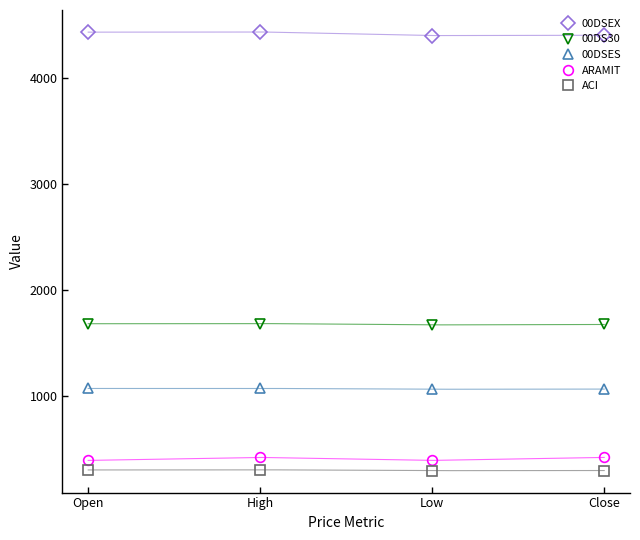

What is the difference between the ACI values at Open and High?

1.6